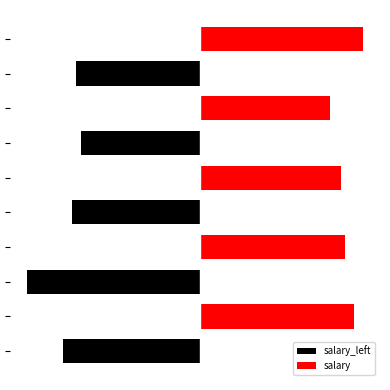

What is the average value of the salary_left series?

-37300